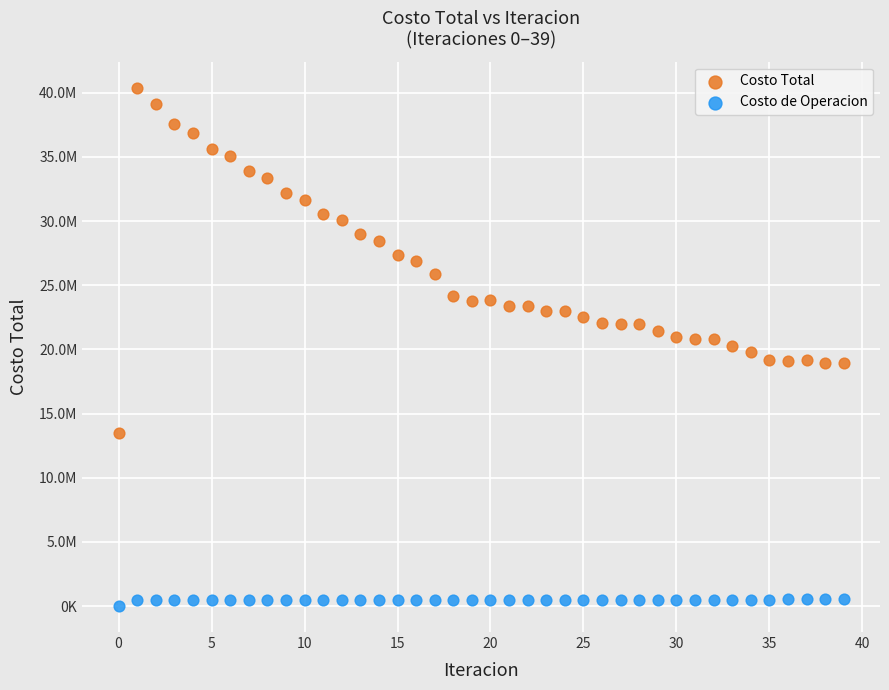

What are all the series names shown in the legend?

Costo Total, Costo de Operacion